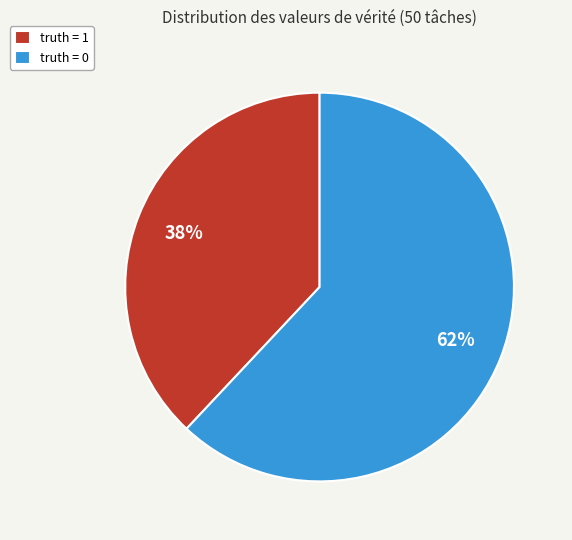

To the nearest percent, what is the average slice percentage?

50%